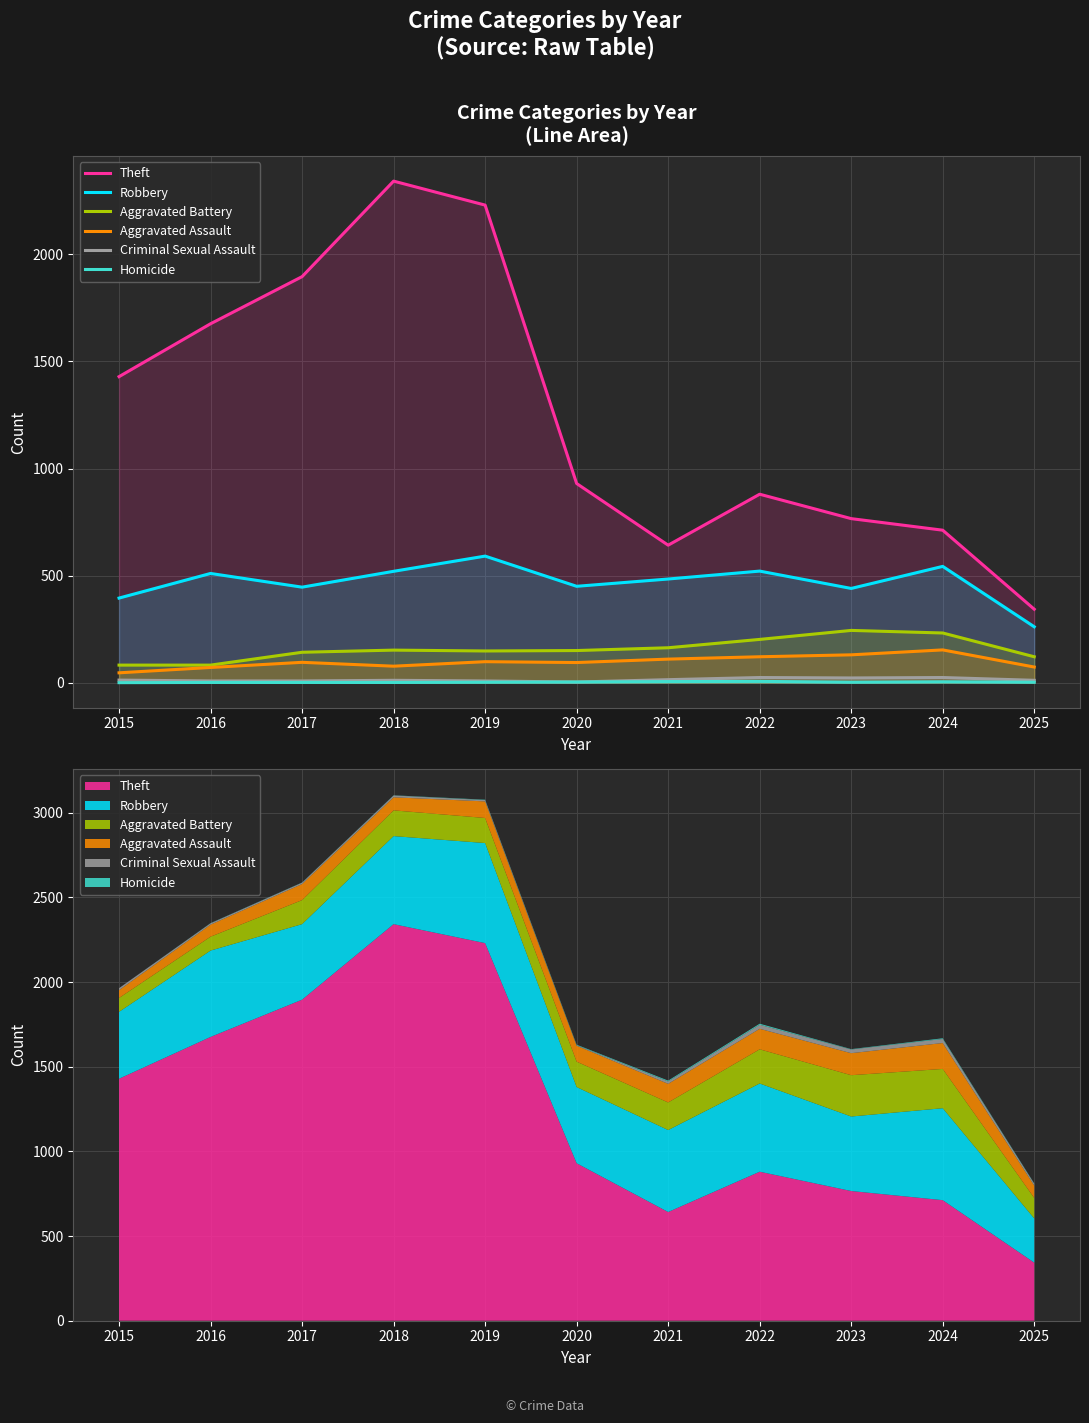

Reading right to left, transcribe all the data shown in this chart.

Theft: 2025=343	2024=712	2023=766	2022=880	2021=642	2020=930	2019=2230	2018=2342	2017=1896	2016=1676	2015=1429
Robbery: 2025=261	2024=543	2023=440	2022=521	2021=484	2020=450	2019=591	2018=520	2017=446	2016=510	2015=395
Aggravated Battery: 2025=121	2024=232	2023=244	2022=202	2021=163	2020=150	2019=148	2018=152	2017=142	2016=82	2015=82
Aggravated Assault: 2025=73	2024=153	2023=130	2022=121	2021=110	2020=94	2019=98	2018=77	2017=95	2016=71	2015=46
Criminal Sexual Assault: 2025=11	2024=24	2023=22	2022=24	2021=14	2020=3	2019=8	2018=11	2017=8	2016=8	2015=12
Homicide: 2025=2	2024=4	2023=2	2022=6	2021=5	2020=3	2019=2	2018=1	2017=1	2016=1	2015=0